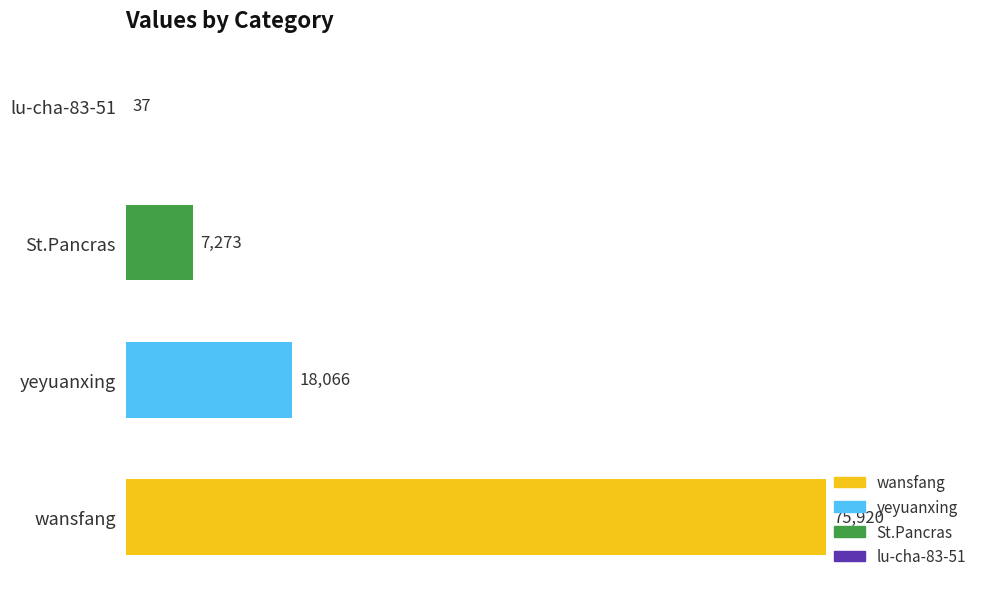

What is the greatest value displayed?

75920